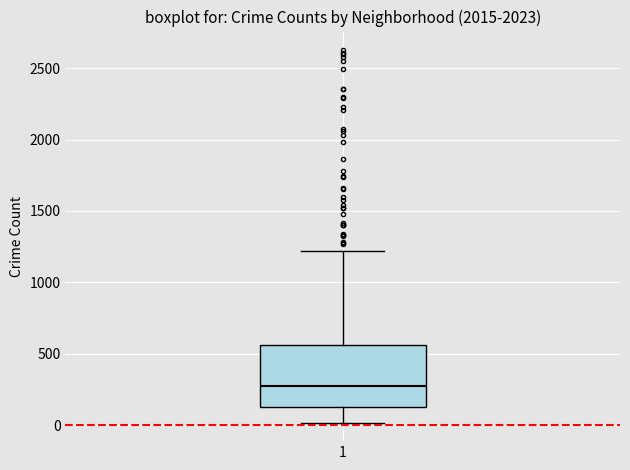

Where is the lower edge of the box at x = 1 on the y-axis? The values are not printed on the chart, so give them approximately, as read against the axis.

150